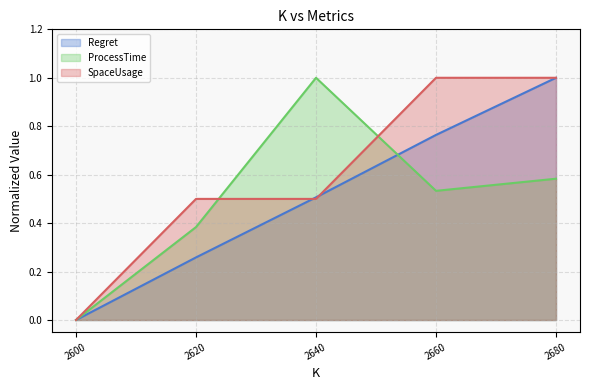

Reading right to left, transcribe all the data shown in this chart.

Regret: 1.0	0.8	0.5	0.3	0.0
ProcessTime: 0.6	0.5	1.0	0.4	0.0
SpaceUsage: 1.0	1.0	0.5	0.5	0.0